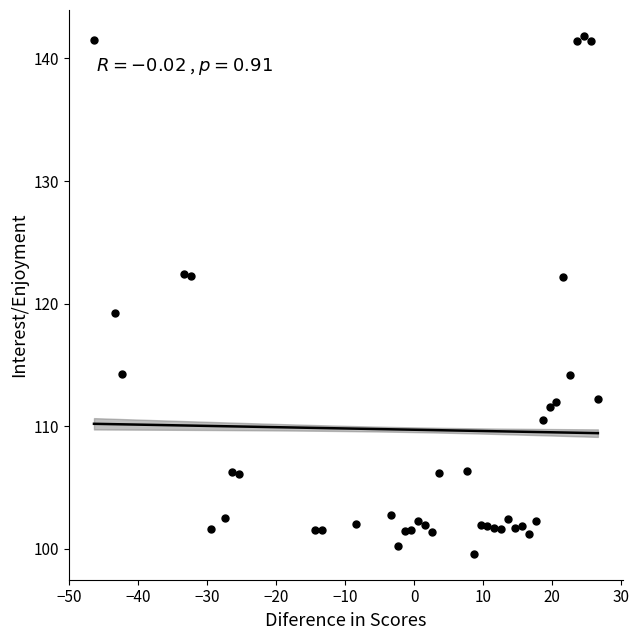

What Y value in the scatter plot is closest to 120?

119.2